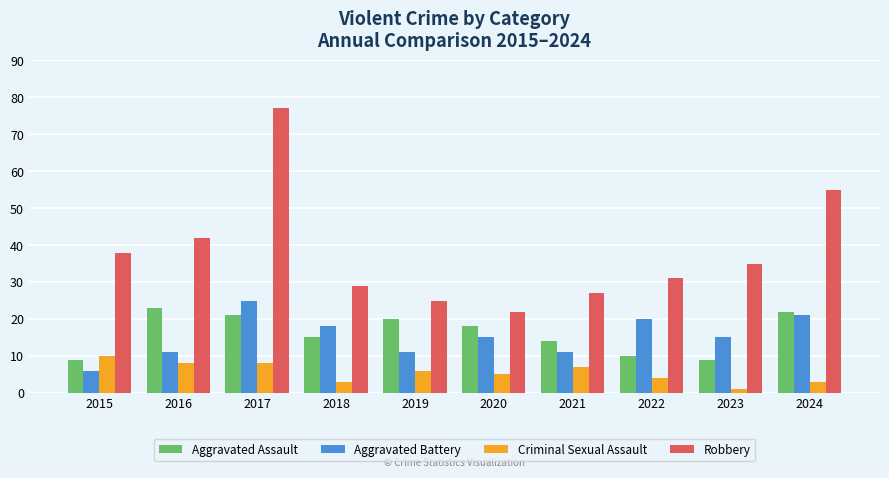

Is the value of Aggravated Assault at 2016 greater than the value of Aggravated Battery at 2023?

Yes